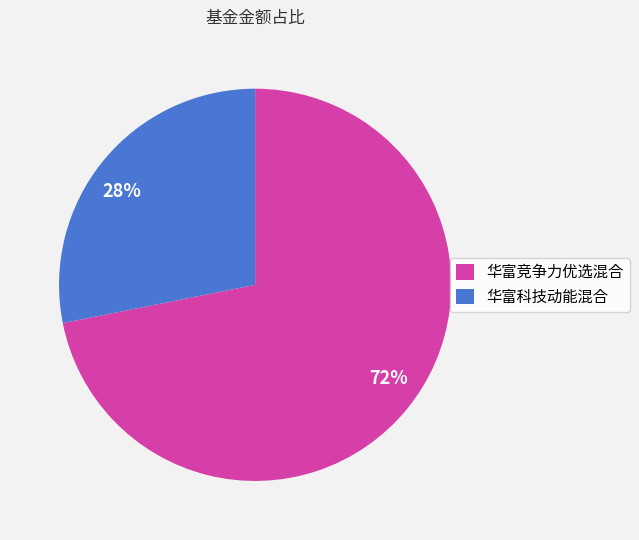

What is the ratio of the value at 华富竞争力优选混合 to the value at 华富科技动能混合?

2.6